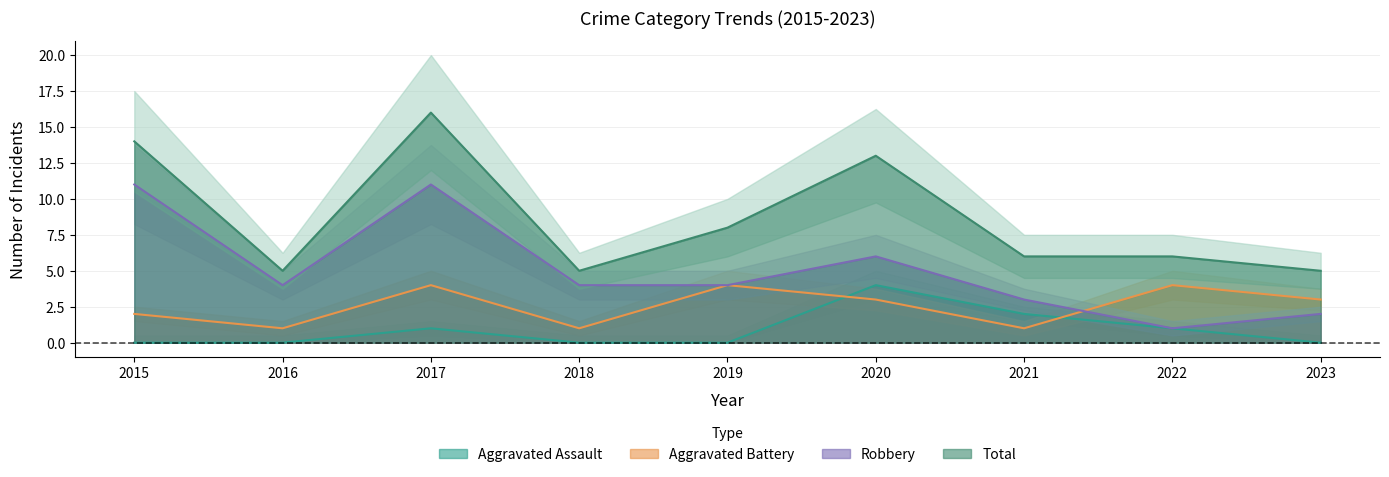

Reading left to right, what are all the values shown in this chart?

Aggravated Assault: 0	0	1	0	0	4	2	1	0
Aggravated Battery: 2	1	4	1	4	3	1	4	3
Robbery: 11	4	11	4	4	6	3	1	2
Total: 14	5	16	5	8	13	6	6	5